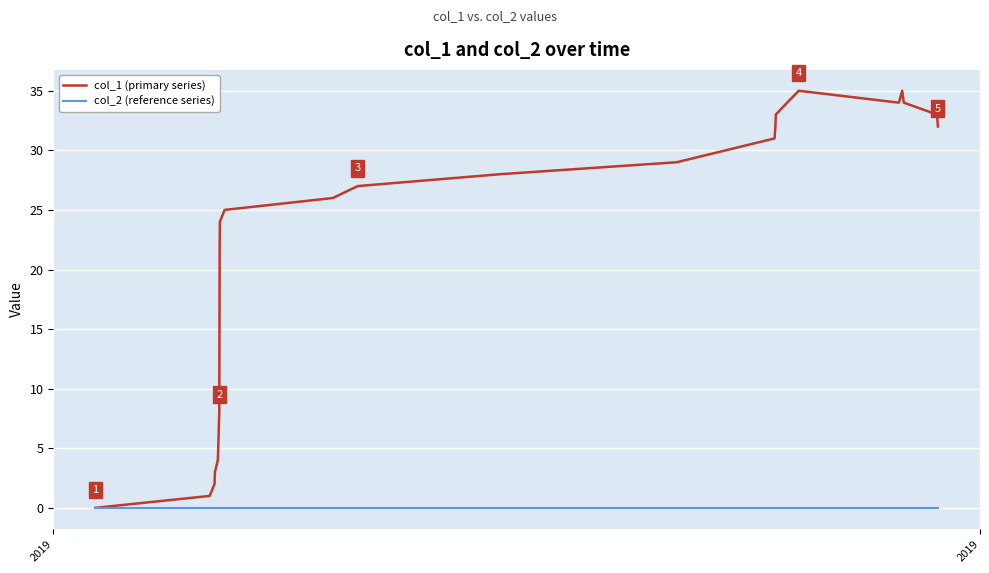

What are all the series names shown in the legend?

col_1 (primary series), col_2 (reference series)